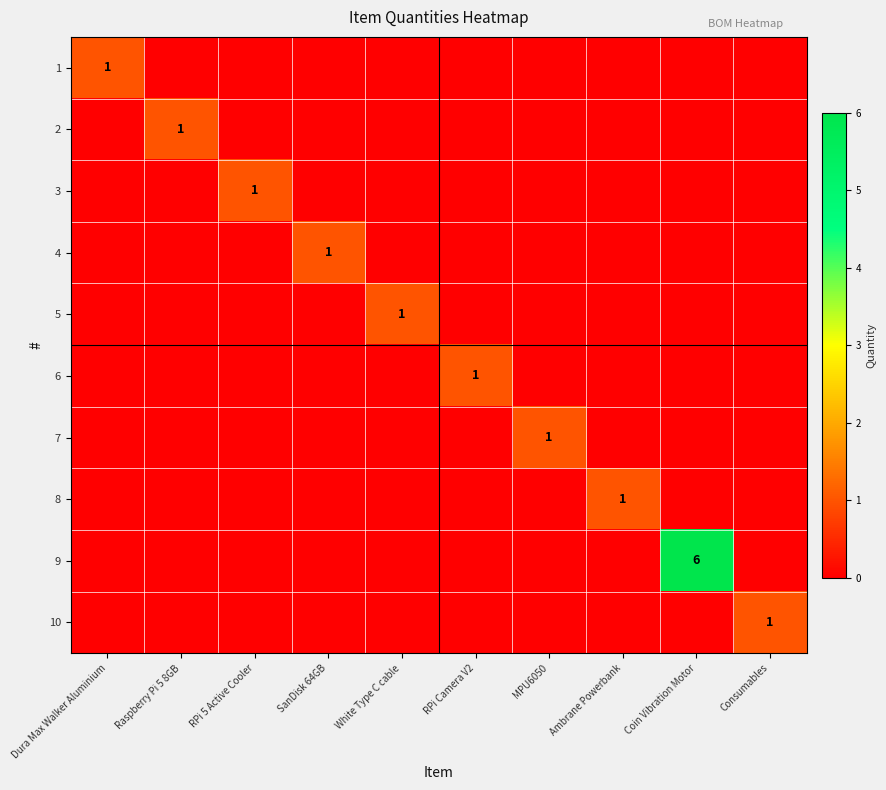

What is the spread (max minus min) of values at Raspberry Pi 5 8GB?

1